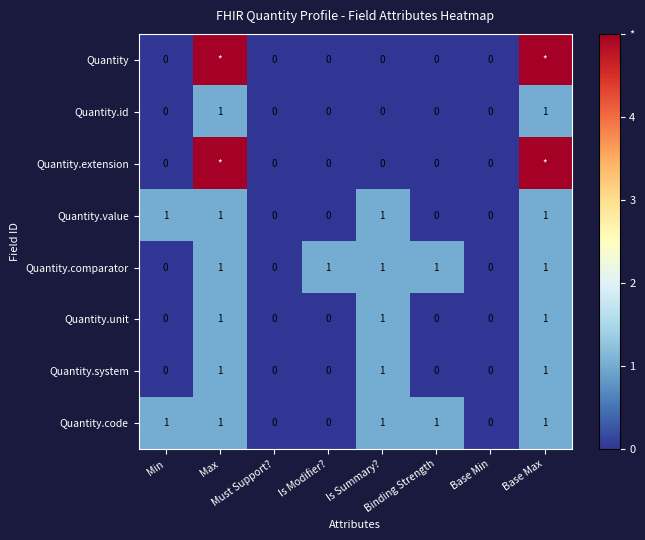

What is the sum of all Quantity.value values?

4